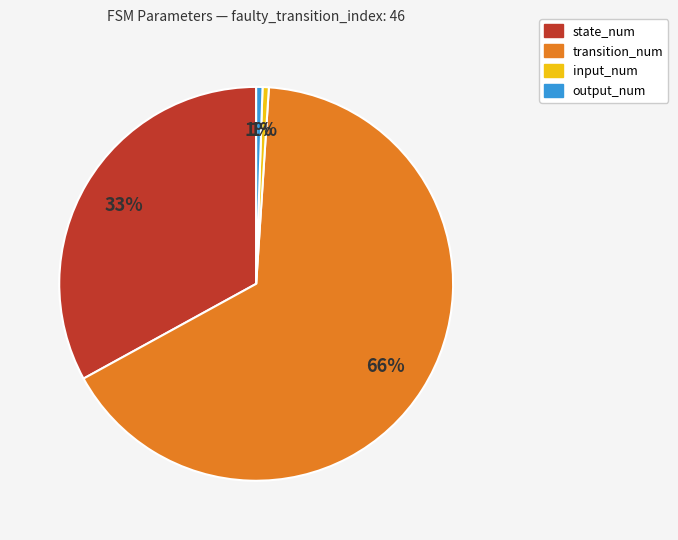

Is it true that state_num is 33% of the pie?

True